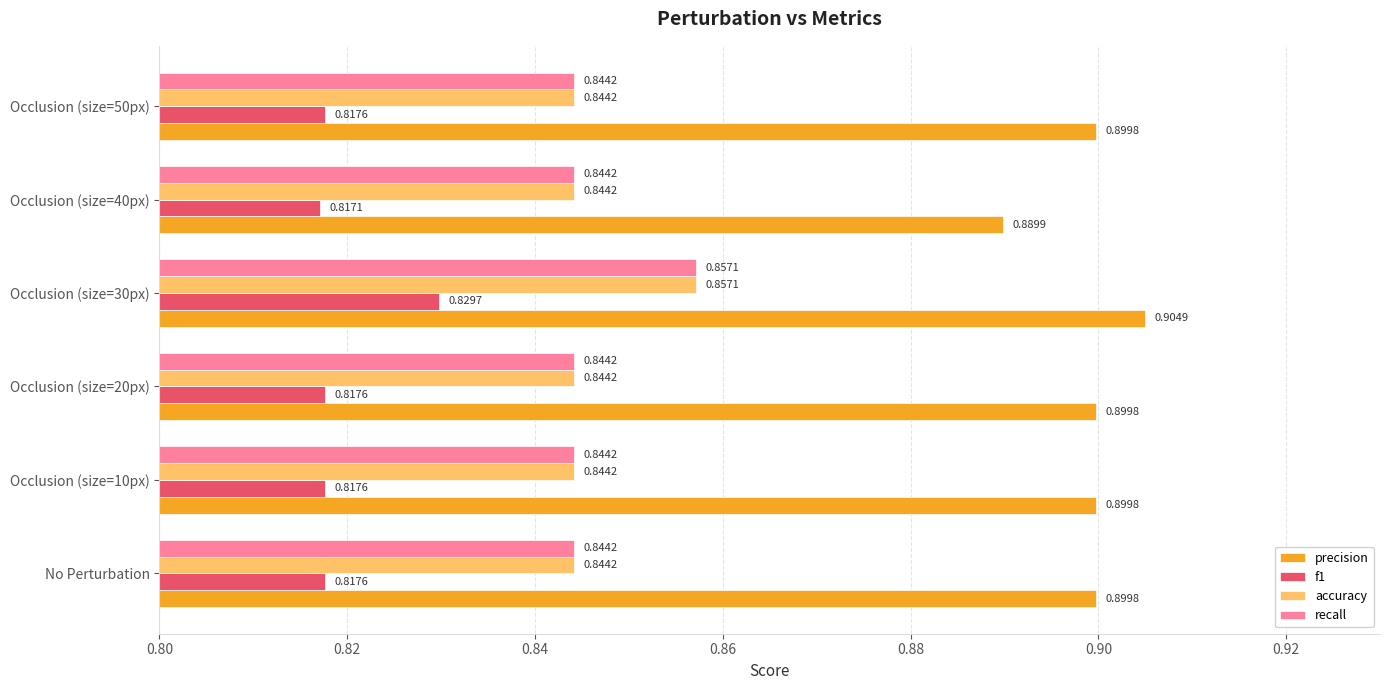

Which series has the largest total across all categories?

precision